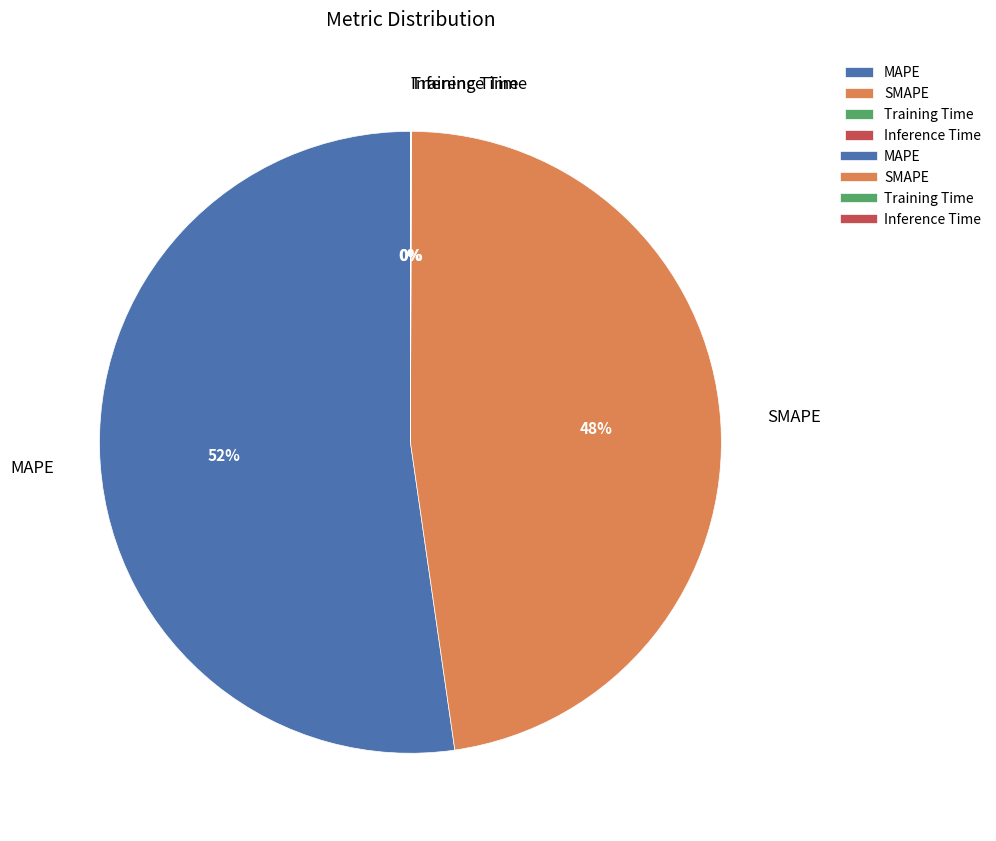

To the nearest percent, what is the average slice percentage?

25%